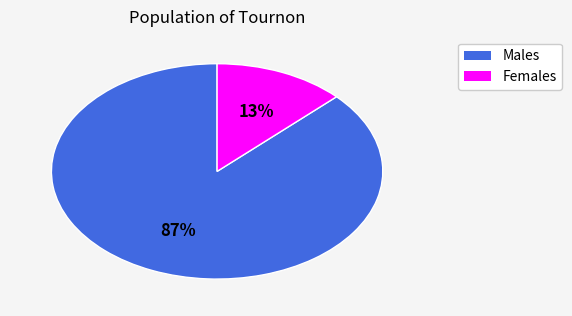

Is there any slice that represents more than half of the pie?

Yes